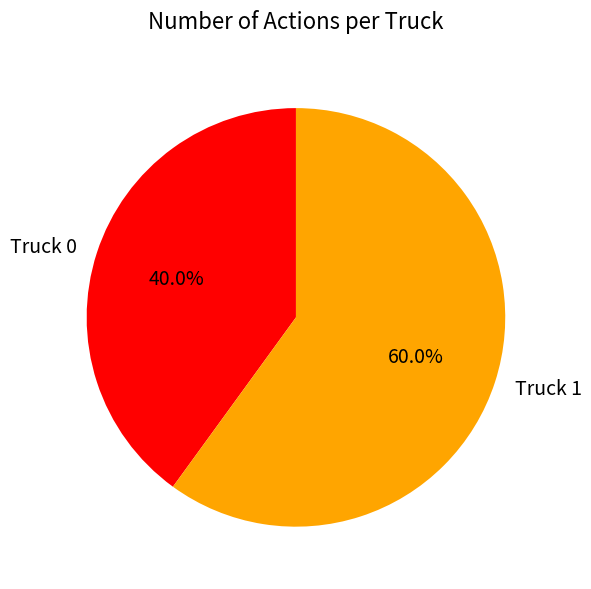

The Truck 1 slice represents 45% of the pie. True or false?

False